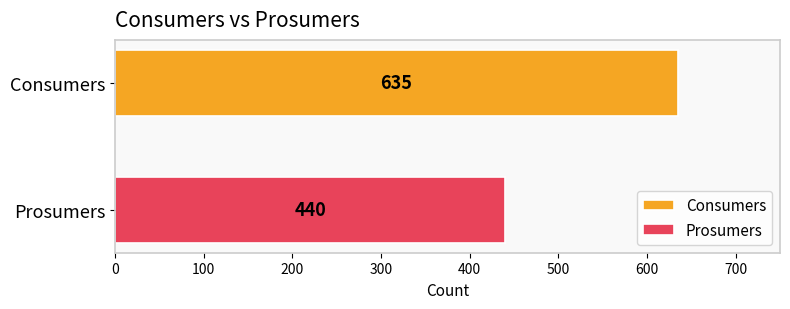

Which series has the widest spread of values?

Consumers